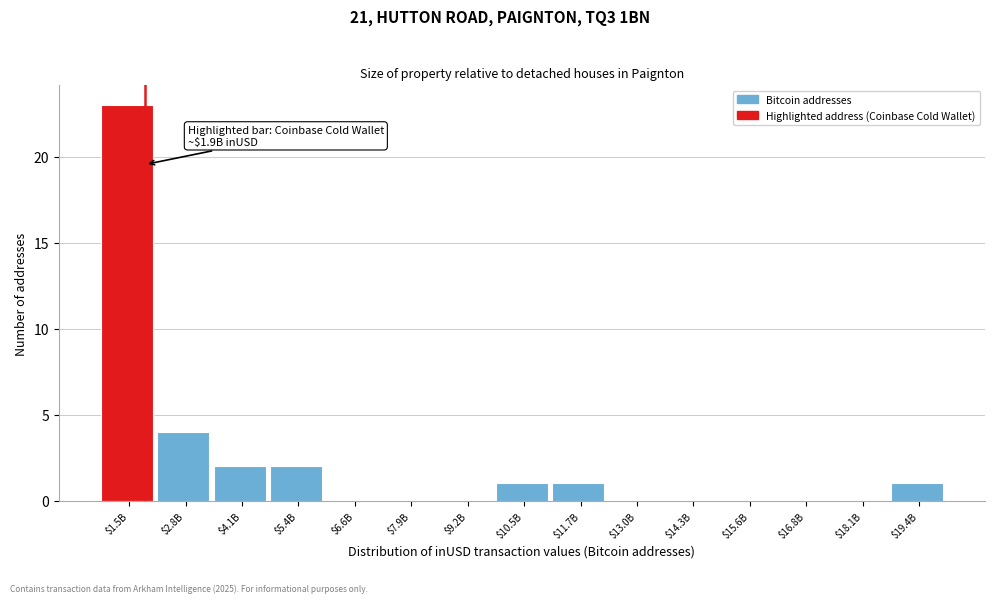

What is the sum of all values?

34